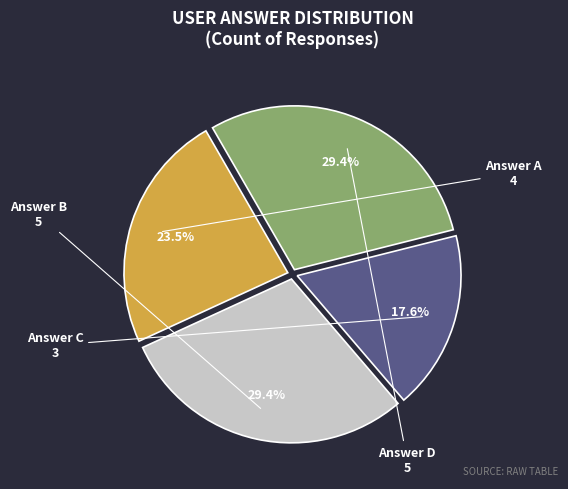

Is there any slice that represents more than half of the pie?

No